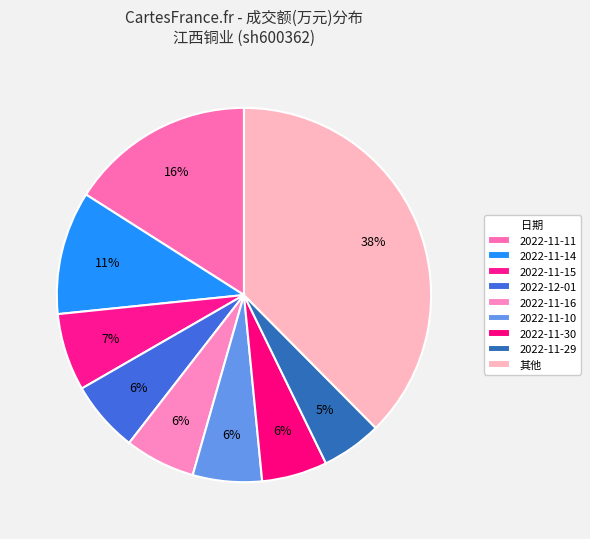

How many segments does this pie chart have?

9